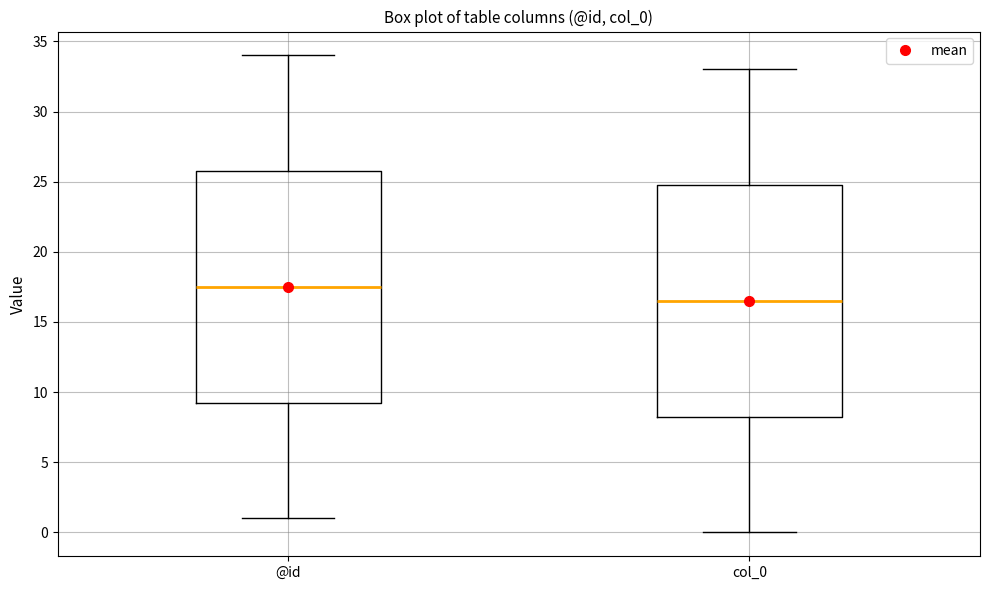

Reading left to right, transcribe this box plot: for each box, give where its median line is, the range the box spans, and where its two whiskers end, as read against the y-axis. The values are not printed on the chart, so give them approximately, as read against the axis.

@id: median 17.5, box 9.5 to 26.0, whiskers 1.0 to 34.0
col_0: median 16.5, box 8.5 to 25.0, whiskers 0.0 to 33.0